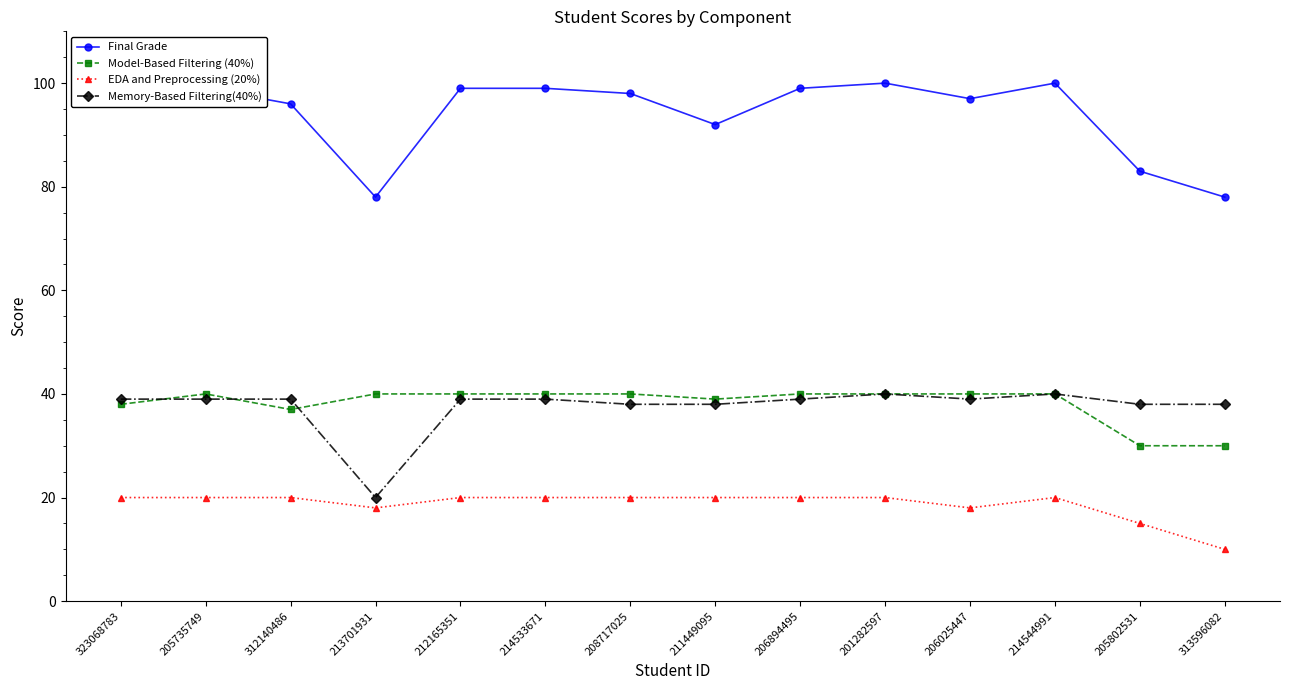

What is the sum of all EDA and Preprocessing (20%) values?

261